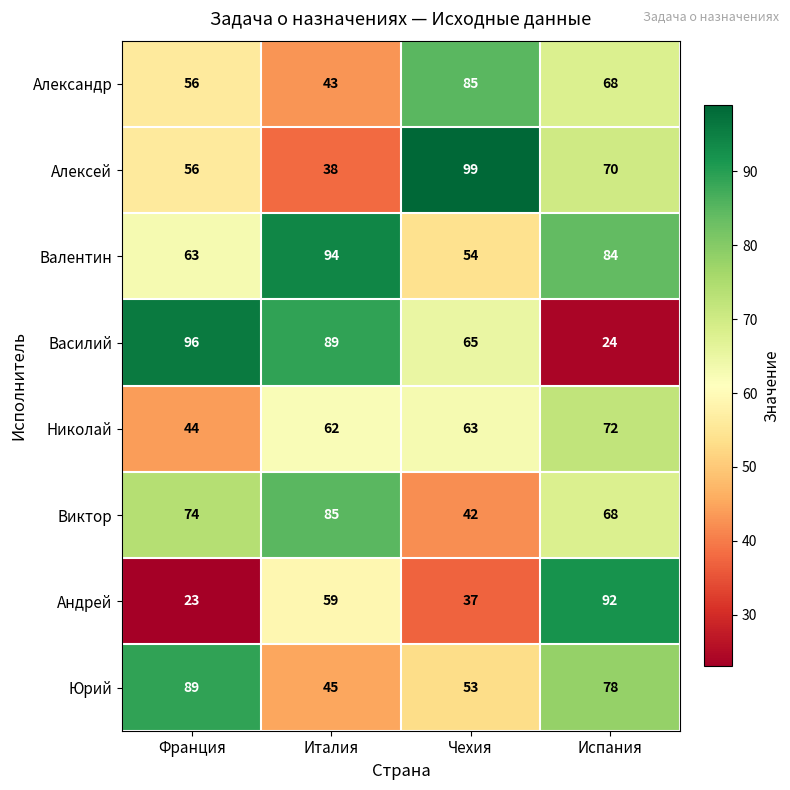

List the labels in order of Валентин value, largest first.

Италия, Испания, Франция, Чехия